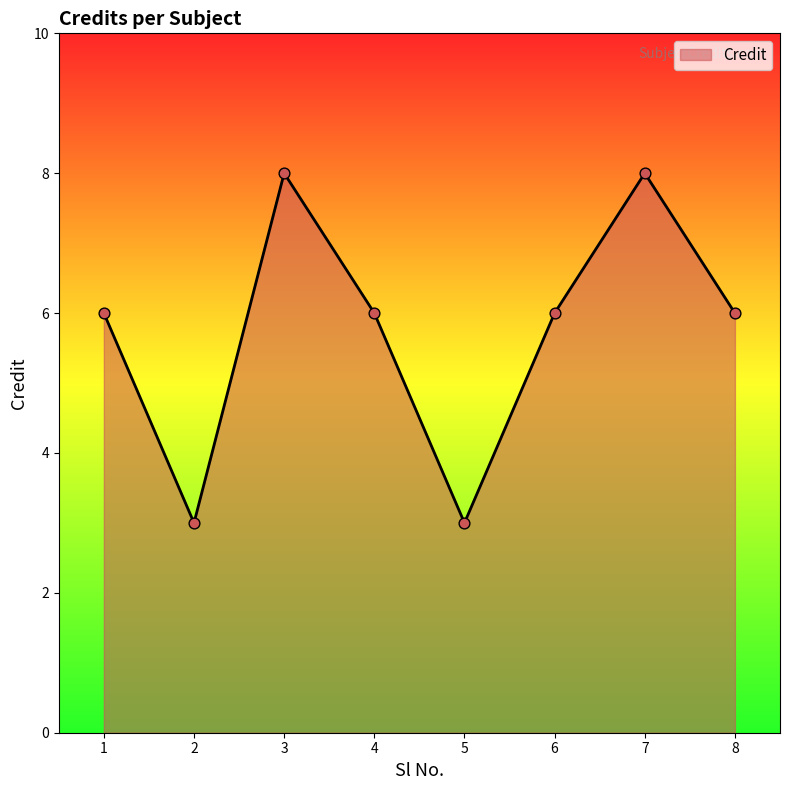

What is the ratio of the value at 3 to the value at 5?

2.7